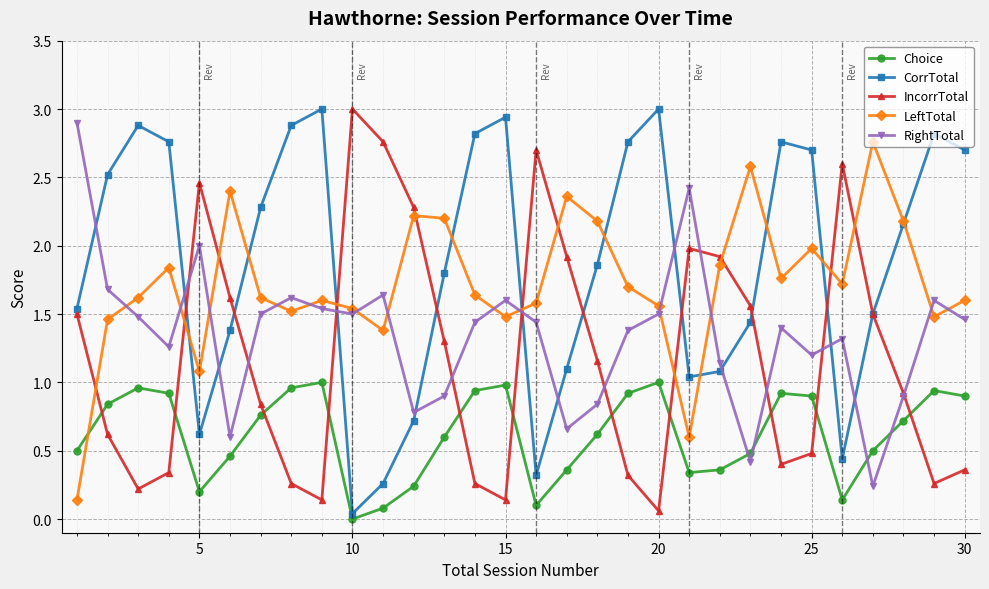

Is this an area chart (filled region under the line)?

No